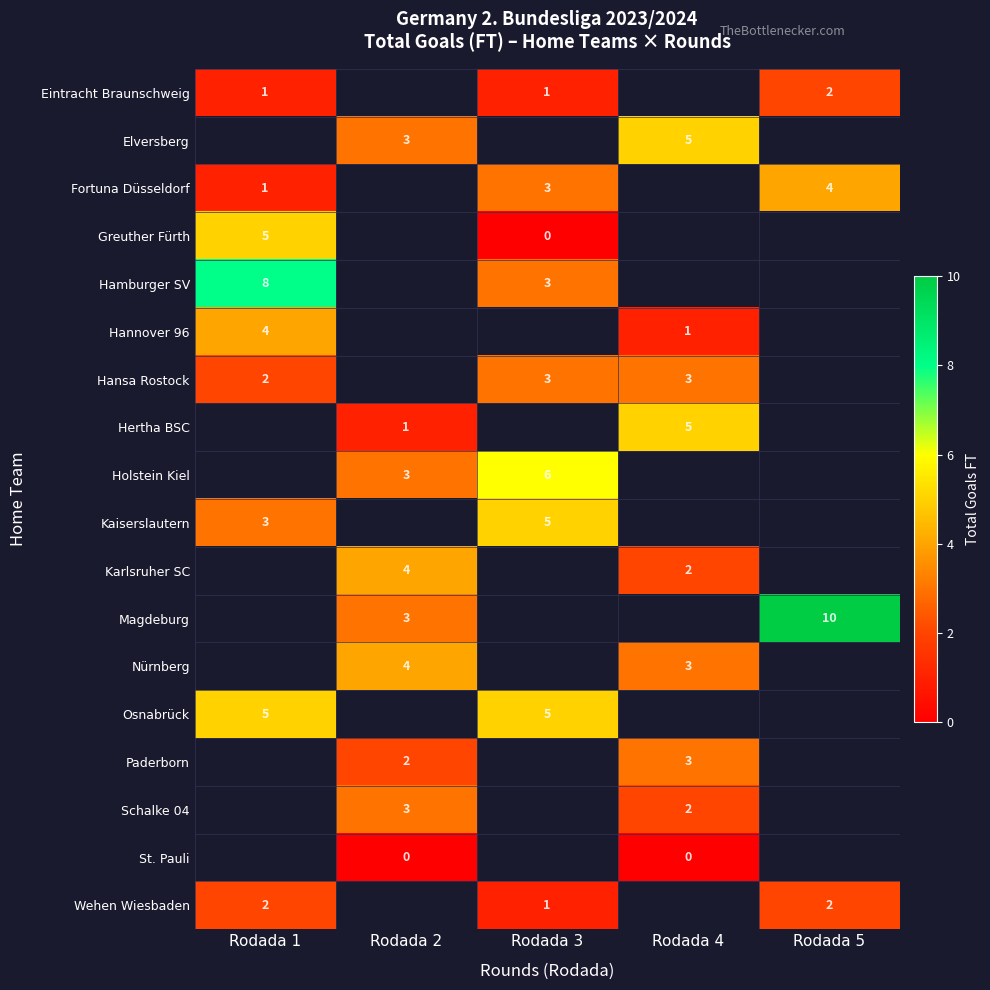

Count the number of data series in this chart.

18